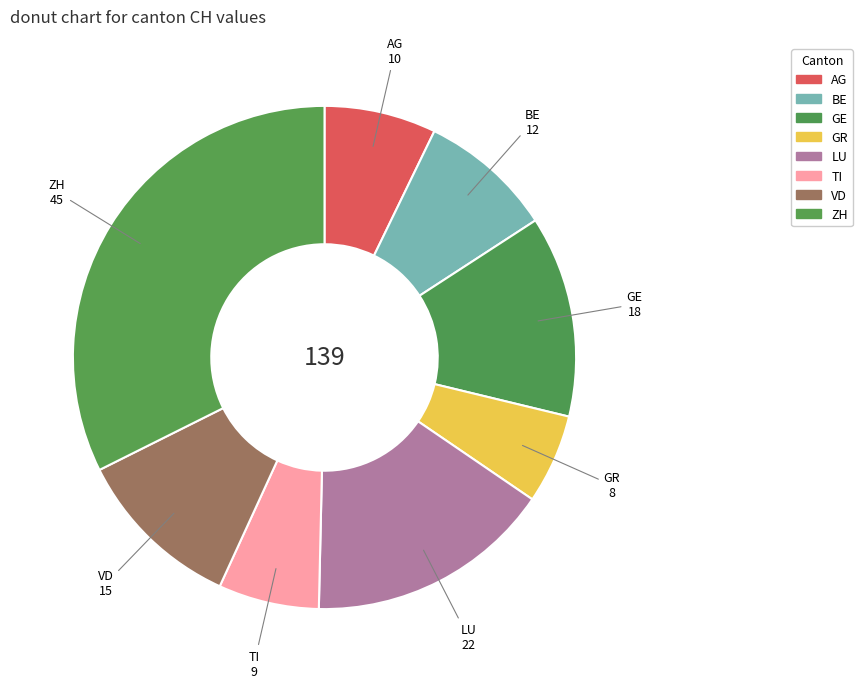

Rank the categories by value from lowest to highest.

GR, TI, AG, BE, VD, GE, LU, ZH